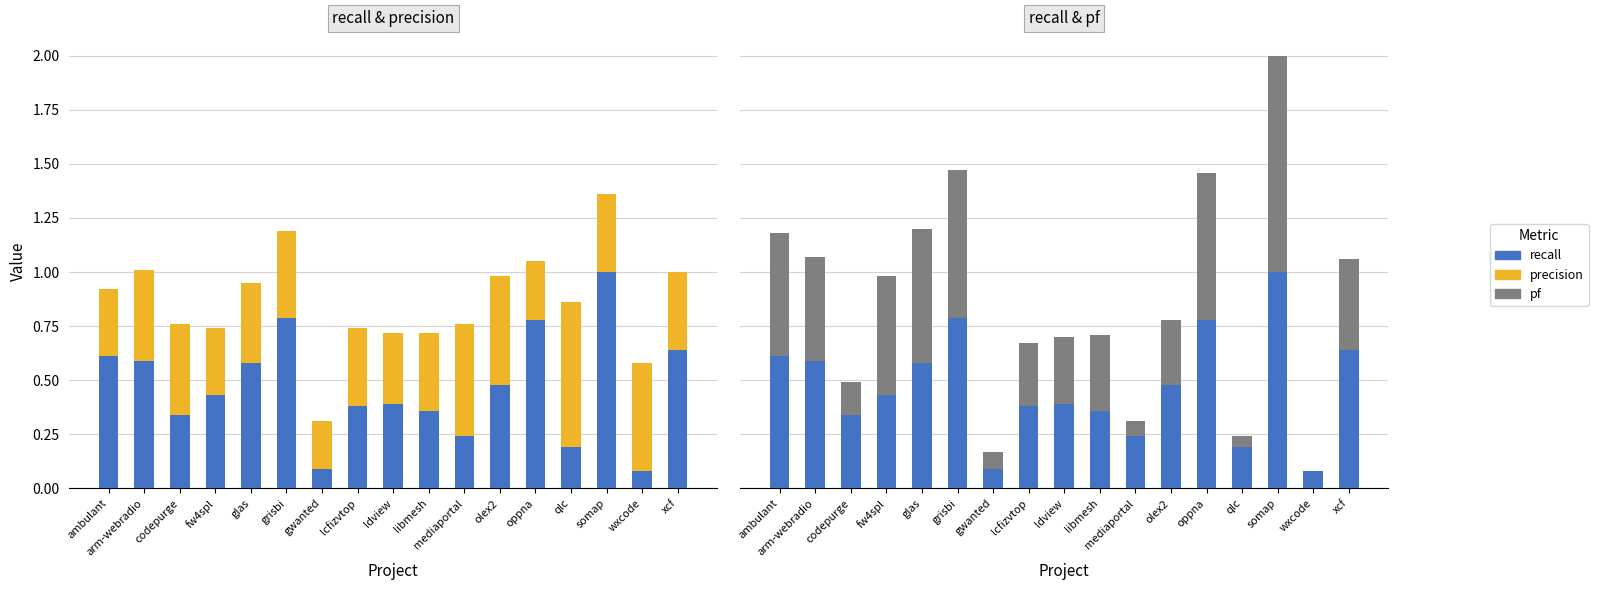

Is the value of recall at wxcode greater than the value of pf at oppna?

No